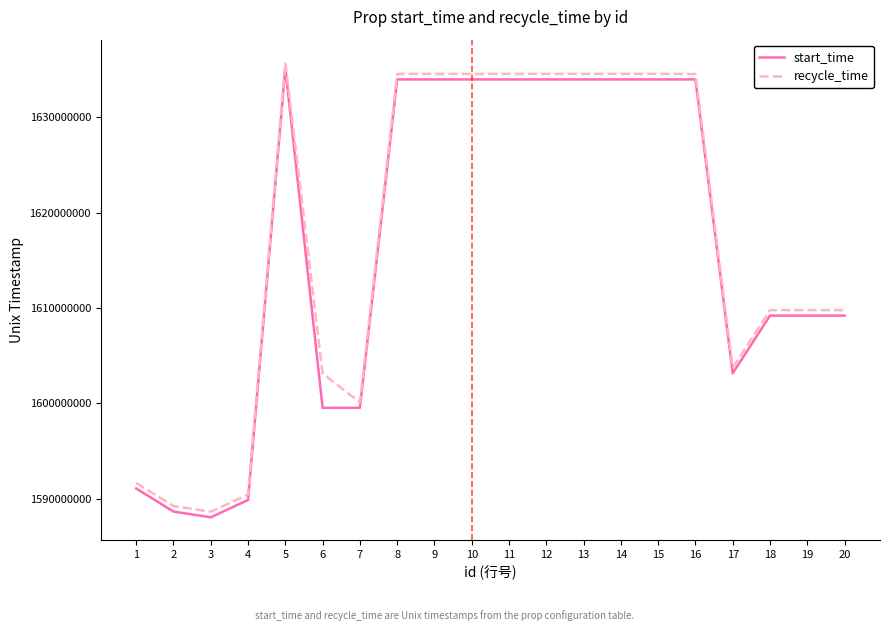

Reading left to right, extract all data points from this chart.

start_time: 1591054200	1588633200	1588028400	1589844600	1635206400	1599523200	1599523200	1633996800	1633996800	1633996800	1633996800	1633996800	1633996800	1633996800	1633996800	1633996800	1603152000	1609200000	1609200000	1609200000
recycle_time: 1591635600	1589216400	1588611600	1590422400	1635782399	1603123199	1600099199	1634572799	1634572799	1634572799	1634572799	1634572799	1634572799	1634572799	1634572799	1634572799	1603727999	1609775999	1609775999	1609775999